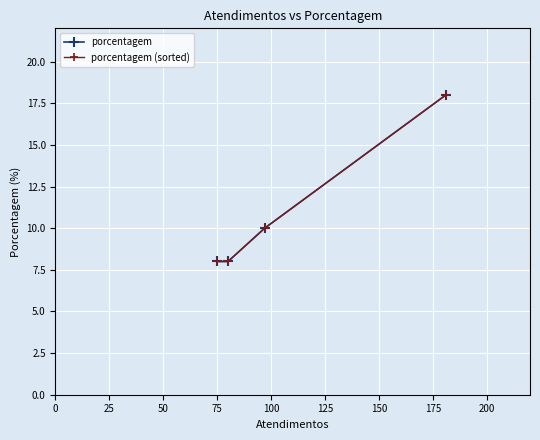

Rank the series by their maximum value, from highest to lowest.

porcentagem, porcentagem (sorted)